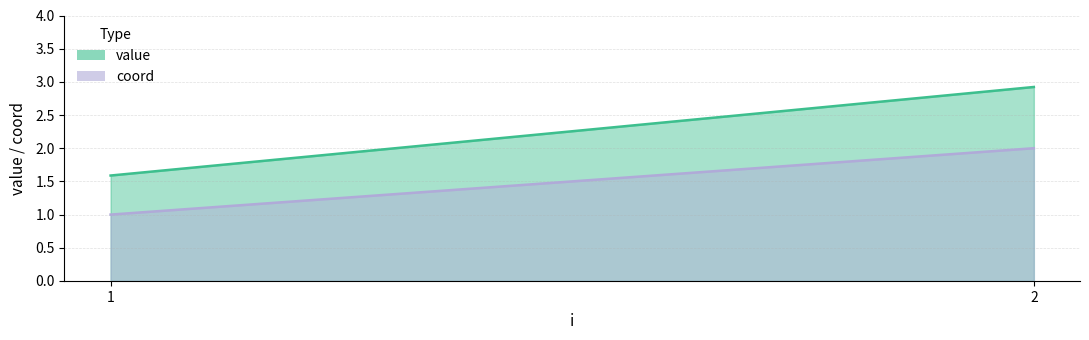

Which has a higher value, 2 or 1?

2